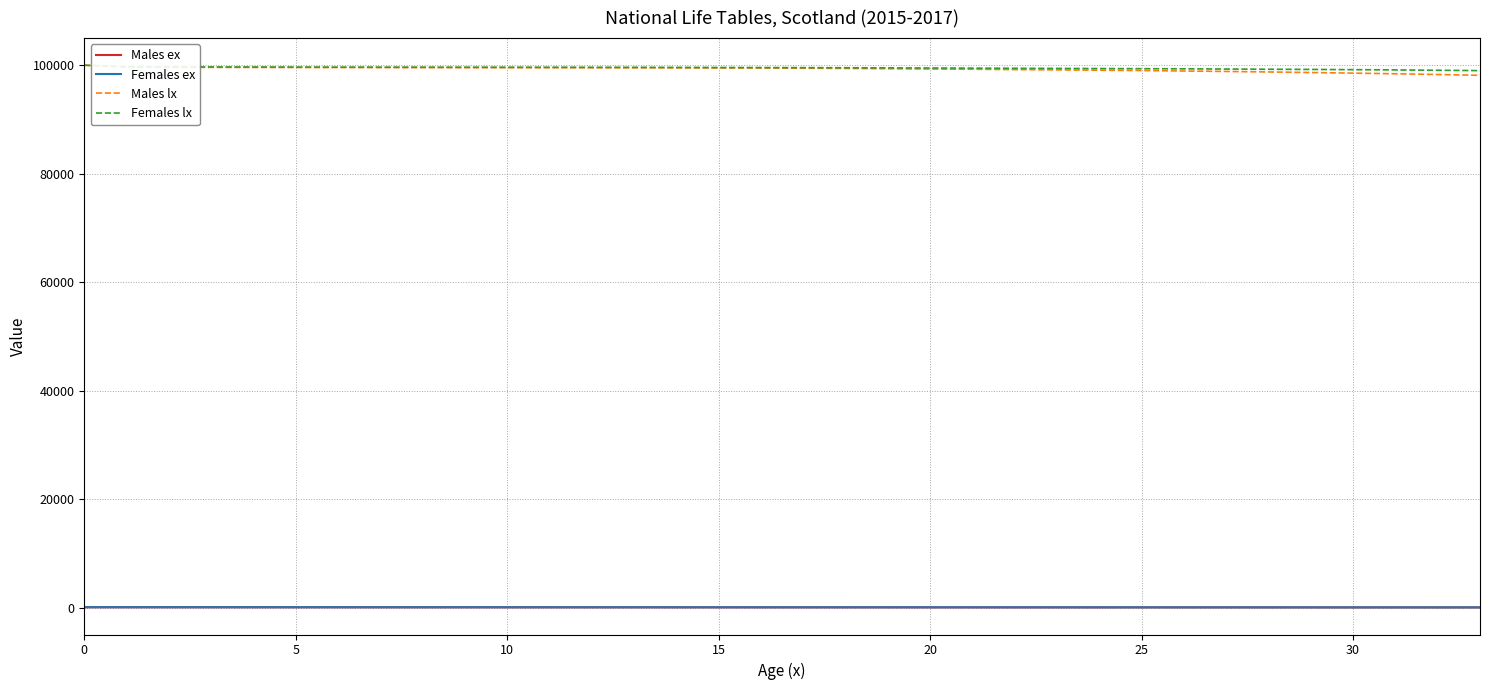

True or false: Males ex and Males lx intersect in this chart.

False